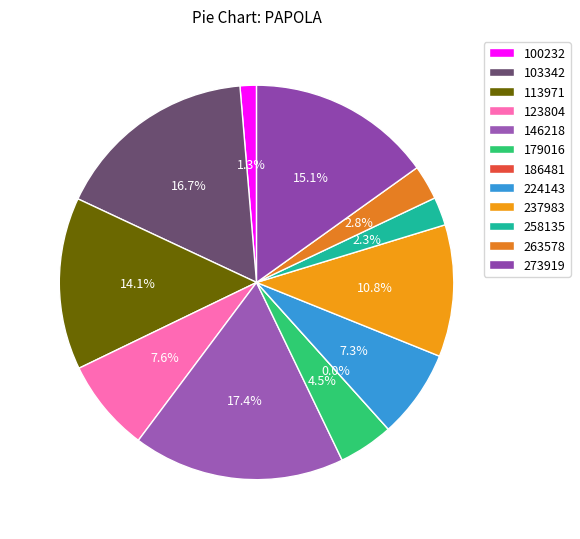

Does 179016 account for over 50% of the chart?

No